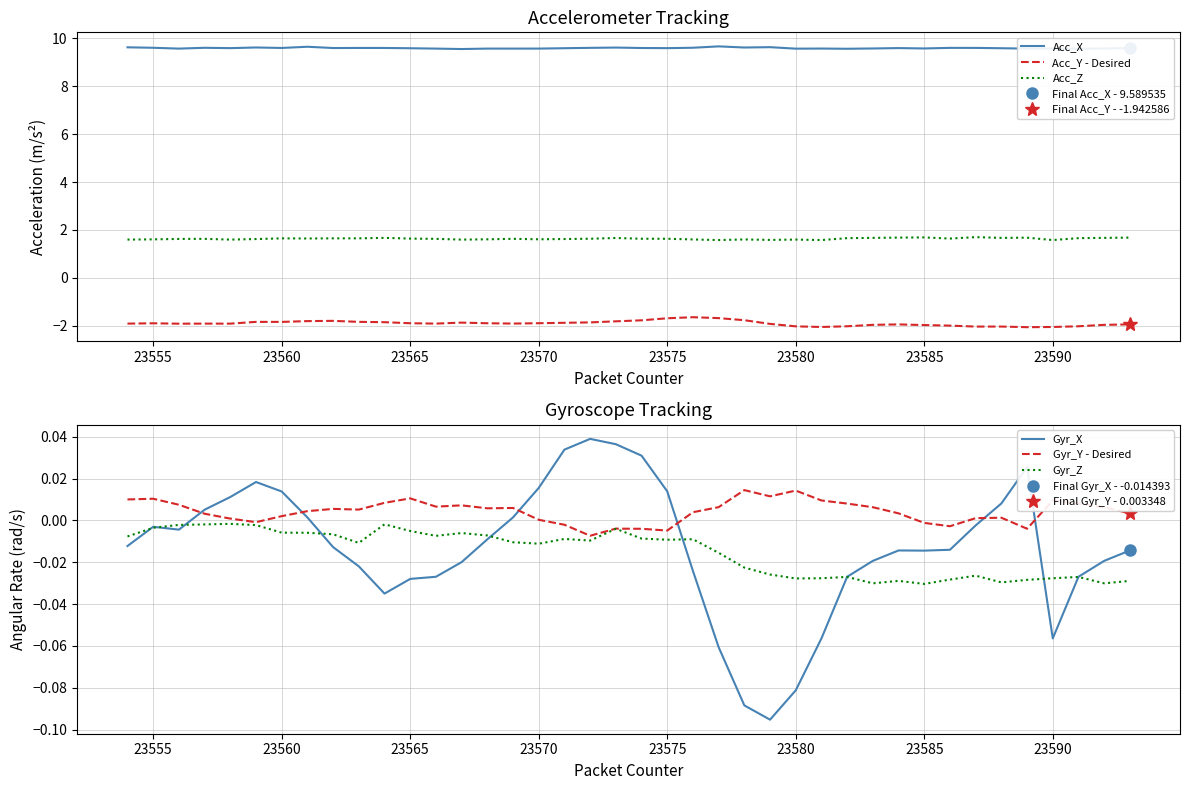

Which series has the largest total across all categories?

Acc_X